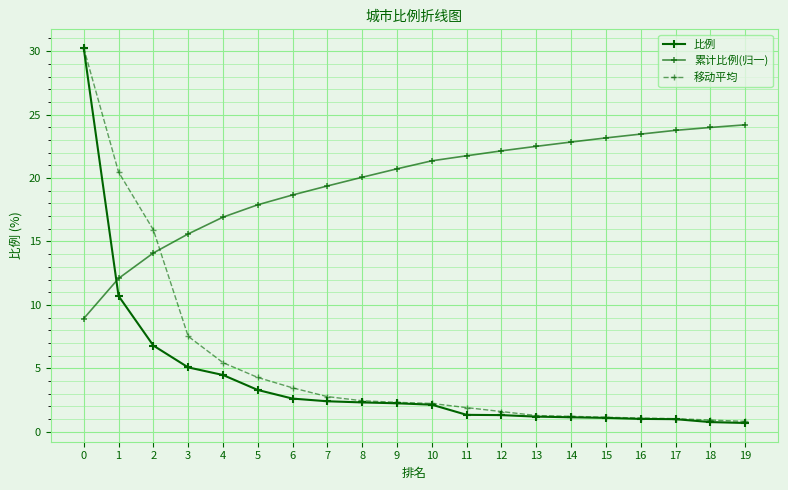

Count the number of categories in the chart.

20